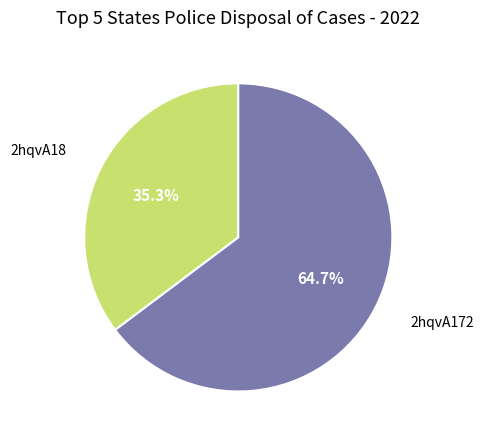

To the nearest percent, what is the average slice percentage?

50%